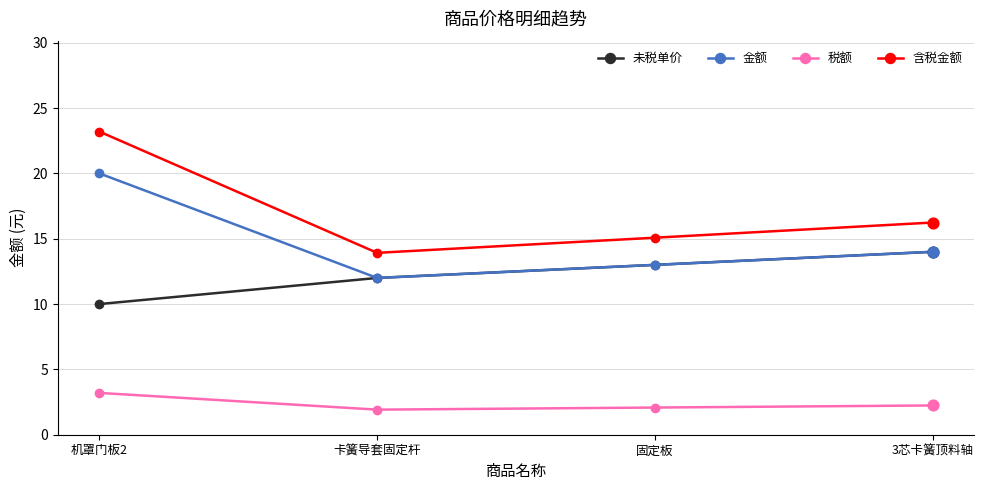

What is the total value across all series at 卡簧导套固定杆?

39.8